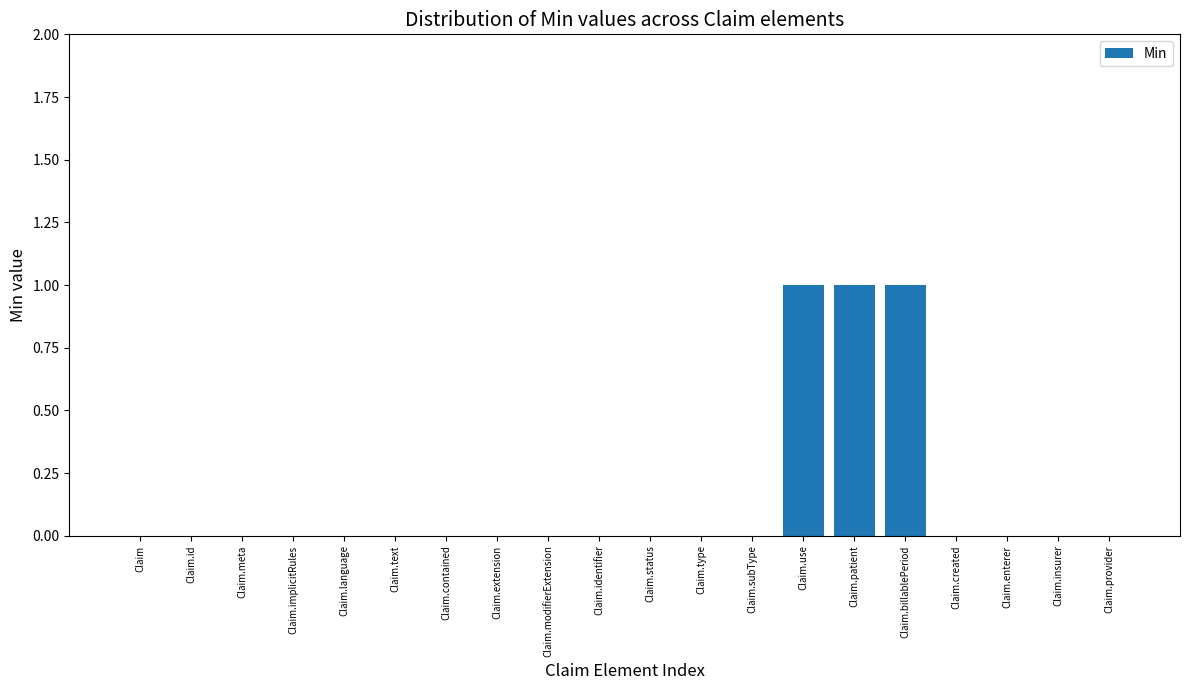

What is the sum of all values?

3